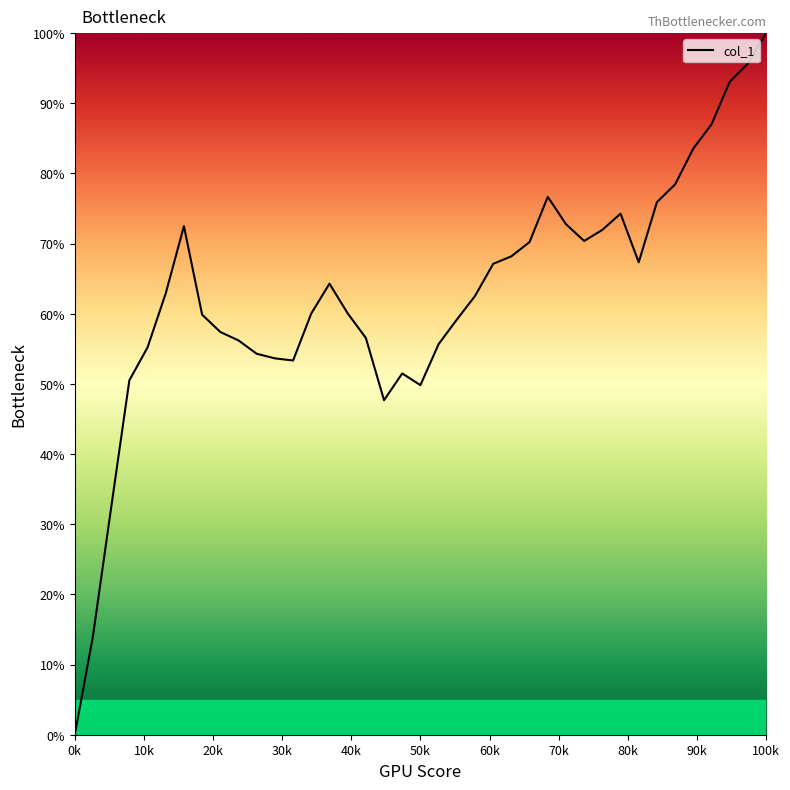

What is the maximum value shown in the chart?

100.0